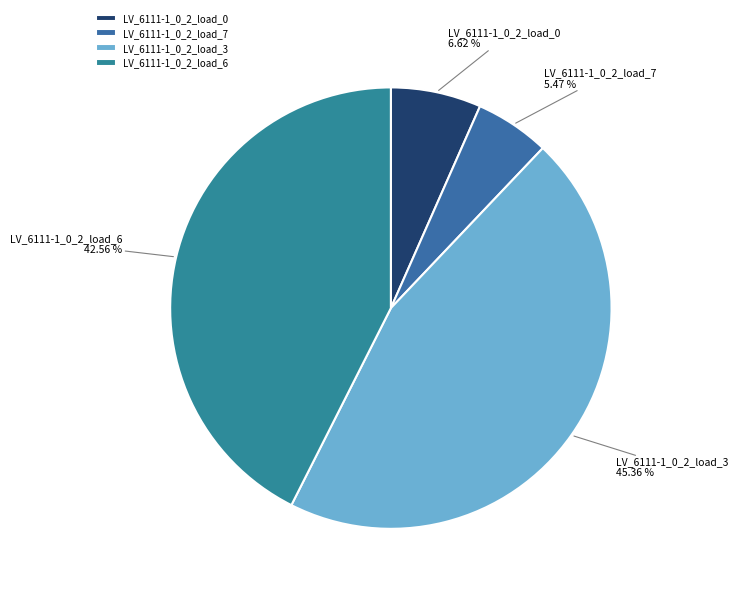

Is there any slice that represents more than half of the pie?

No